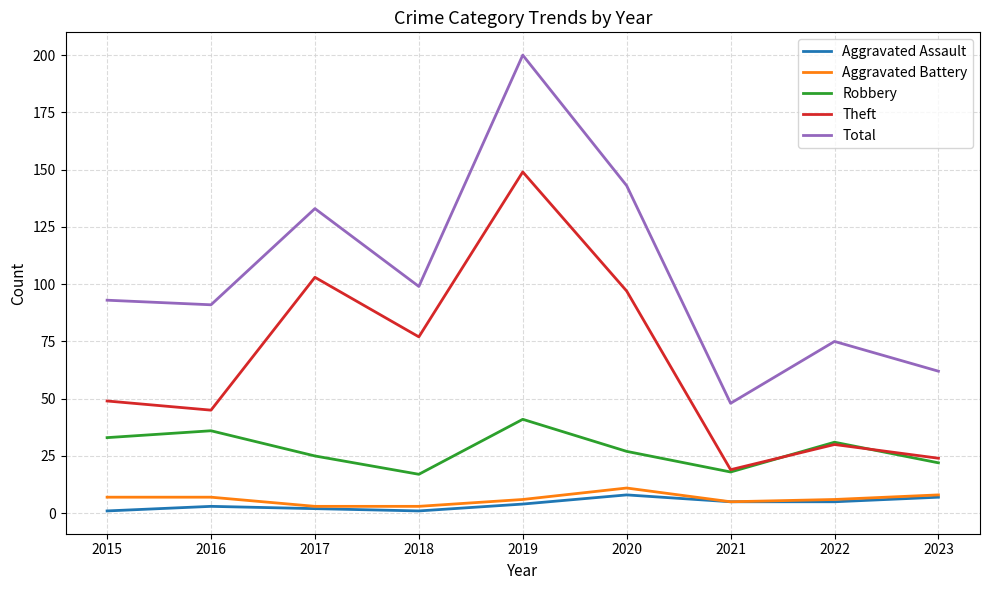

What value does the Aggravated Assault series have at 2021?

5